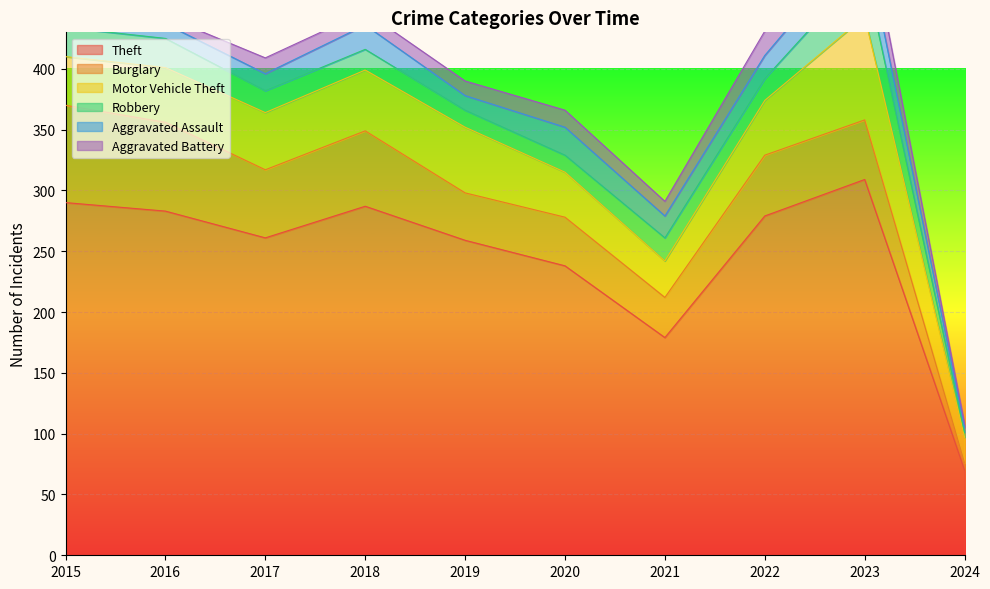

What is the difference between the maximum and minimum values in the Robbery series?

35